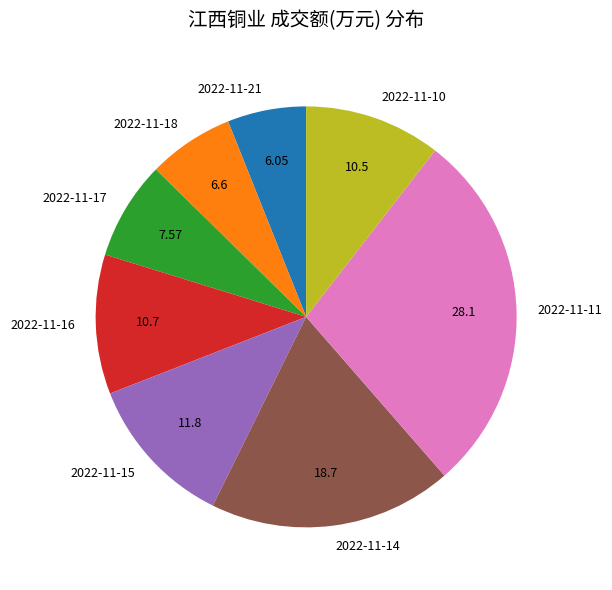

Which category has the biggest portion of the pie?

2022-11-11